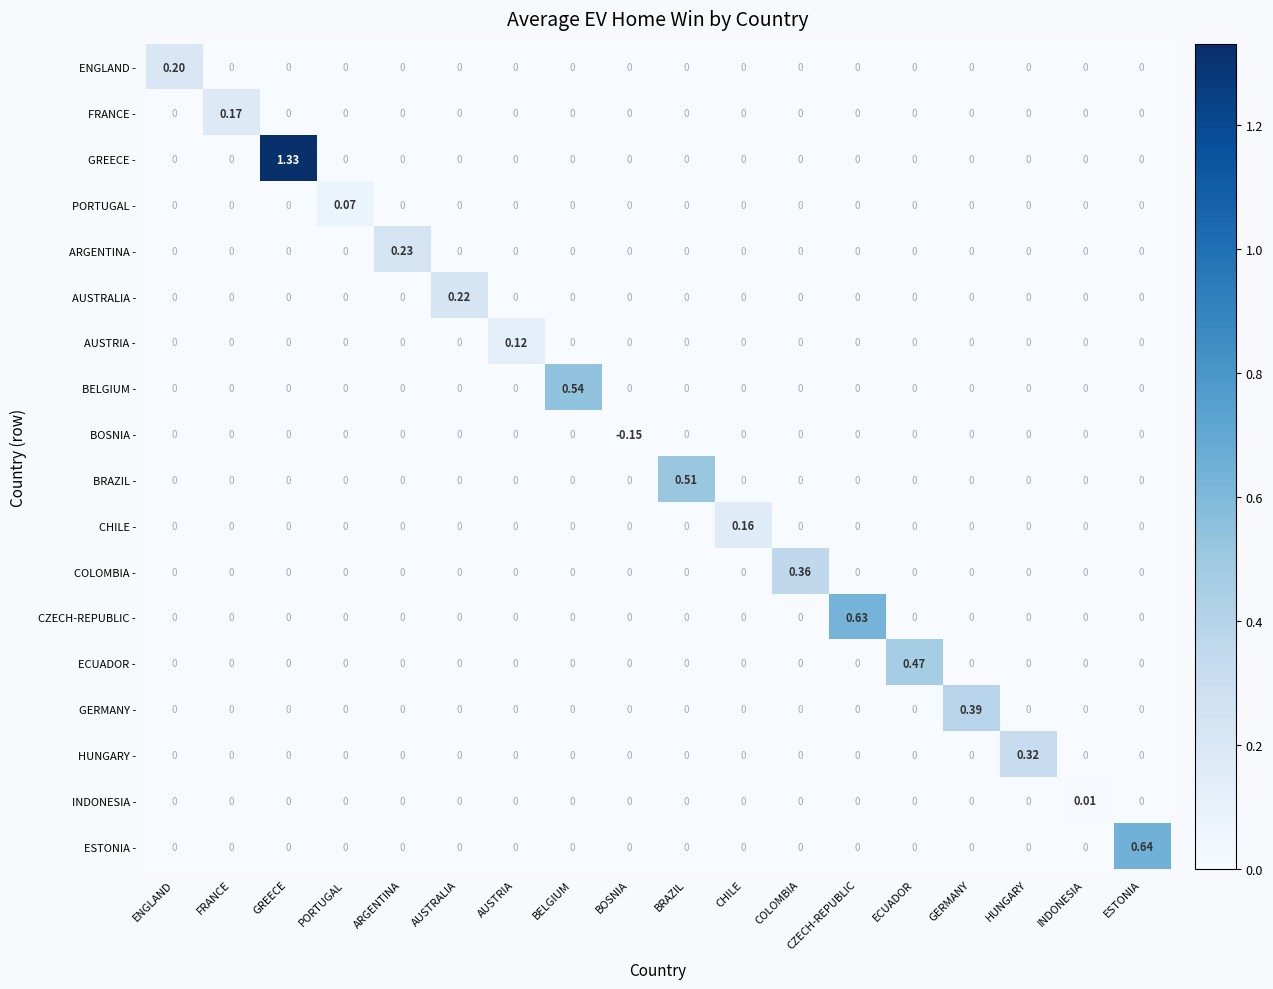

Which category has the lowest value across all series?

BOSNIA